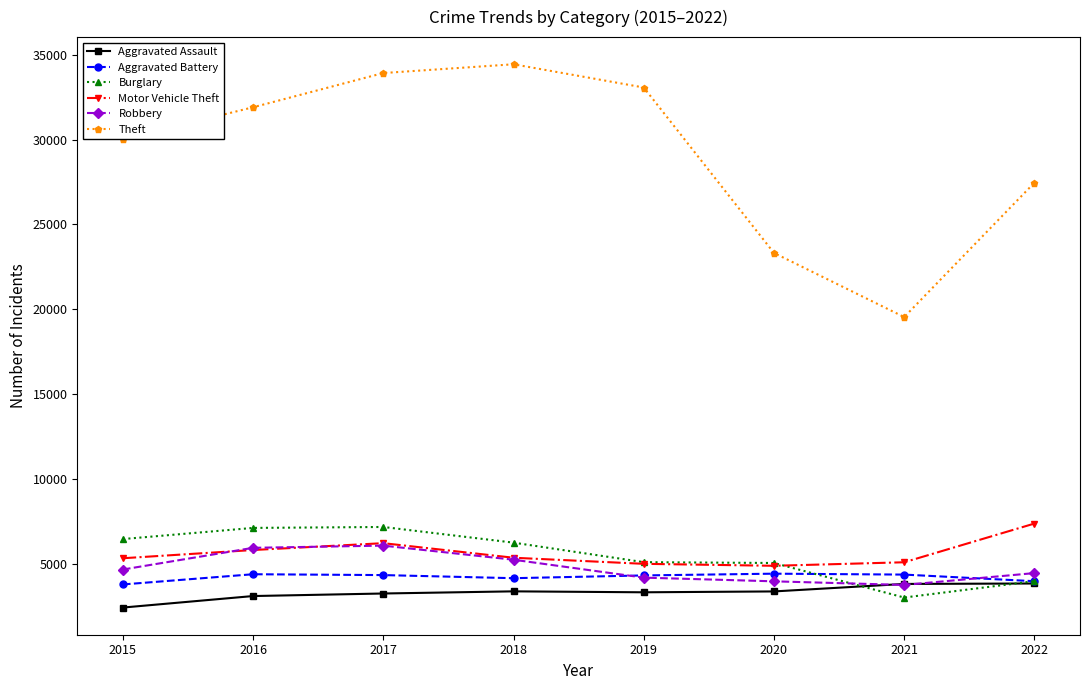

Which label corresponds to the largest value in the chart?

2018